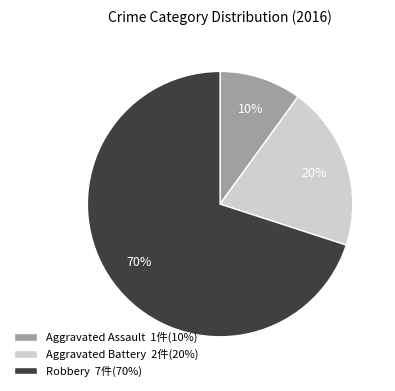

Is there a majority slice in this chart?

Yes